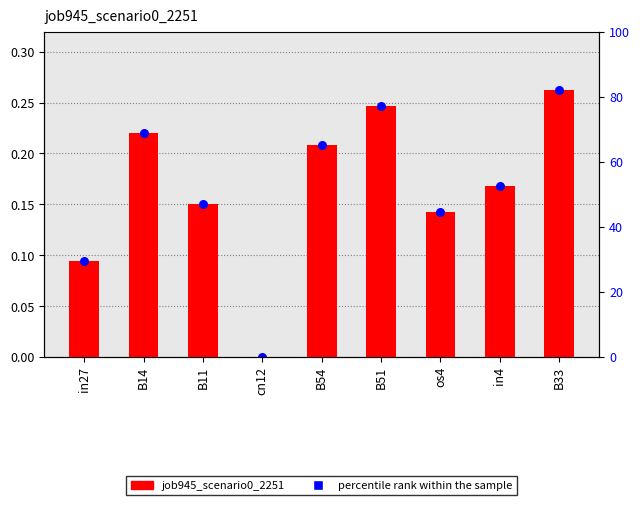

What are all the series names shown in the legend?

job945_scenario0_2251, percentile rank within the sample